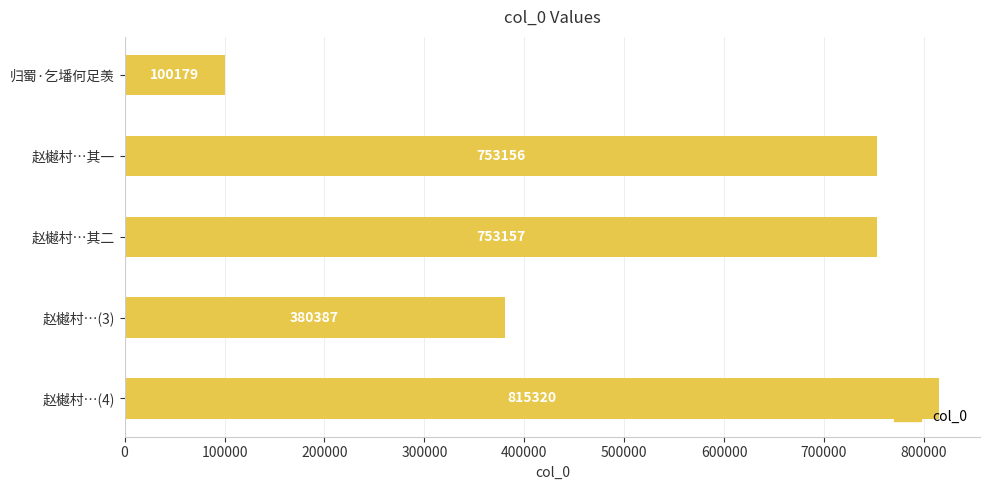

Where is the data nearest to the value 457749?

赵樾村…(3)